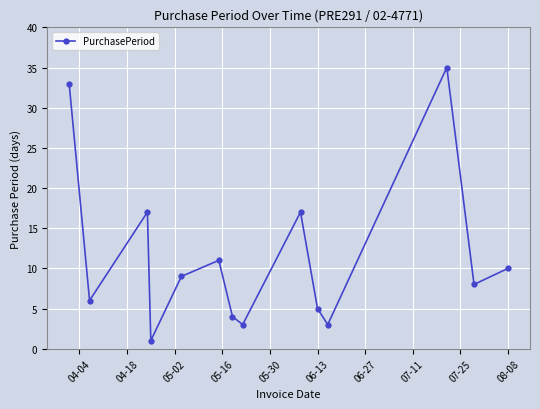

How many lines are shown in the chart?

1